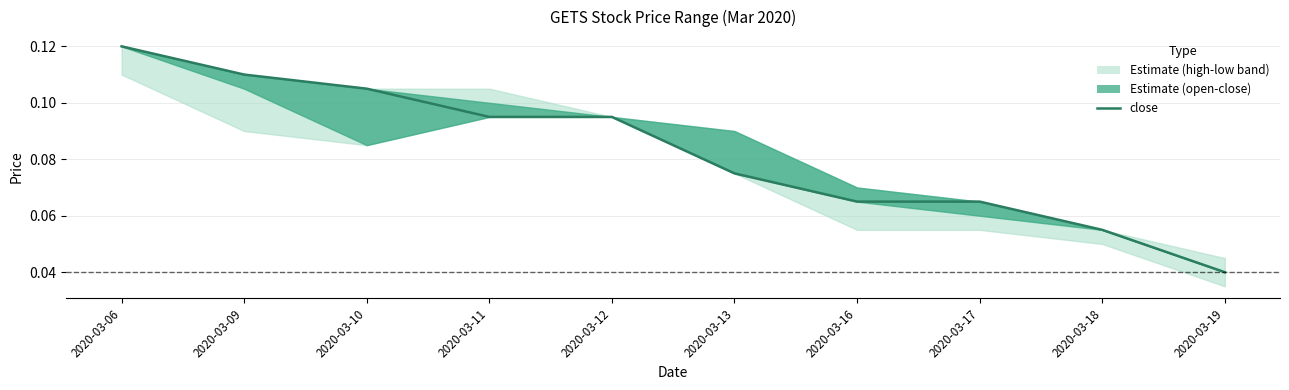

The chart shows a value of 0.2 at 2020-03-12. True or false?

False